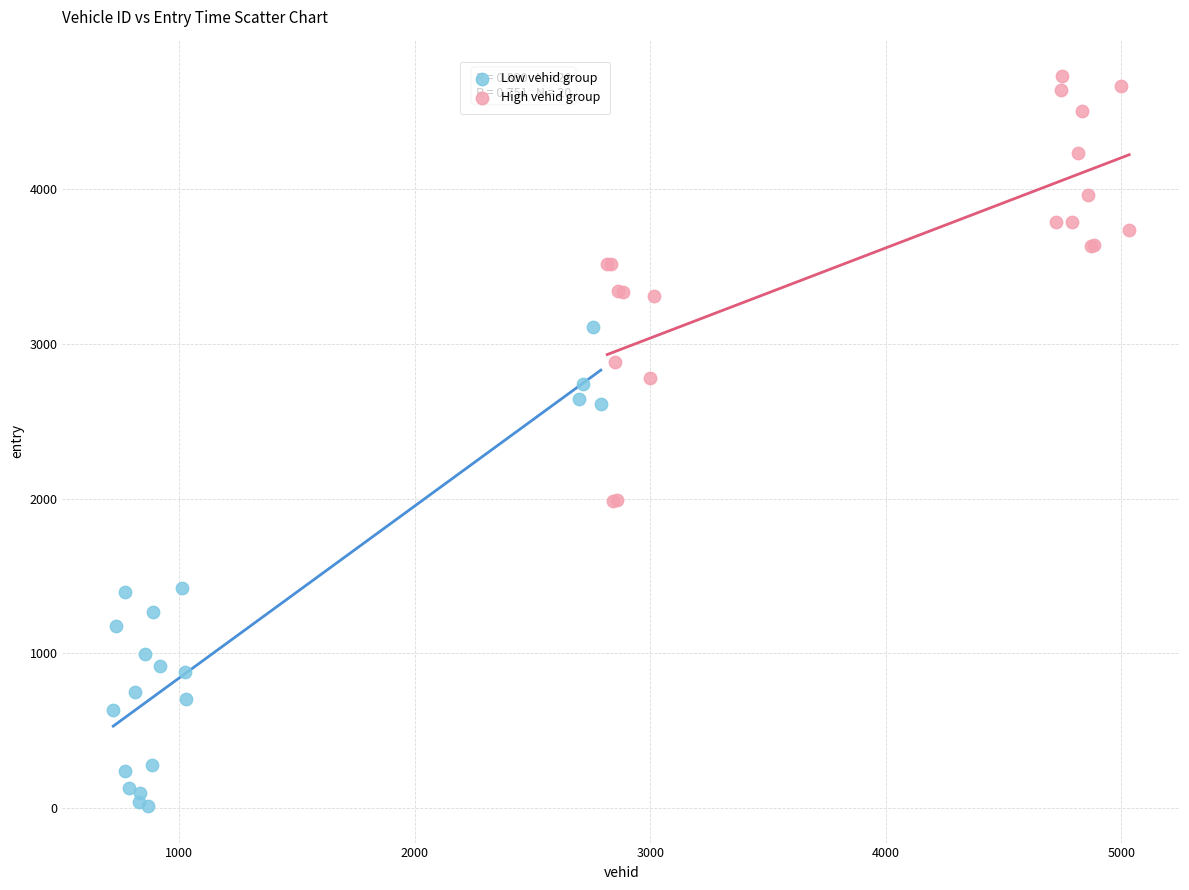

What are all the series names shown in the legend?

Low vehid group, High vehid group